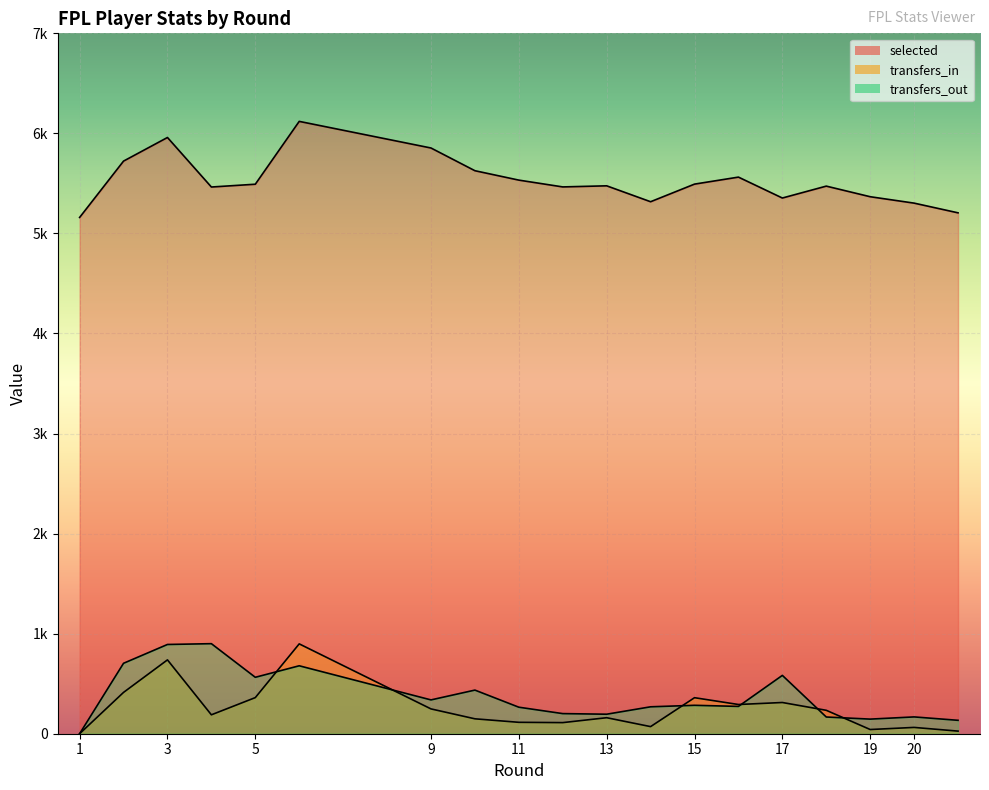

The value of transfers_in at 20 is 32. True or false?

False